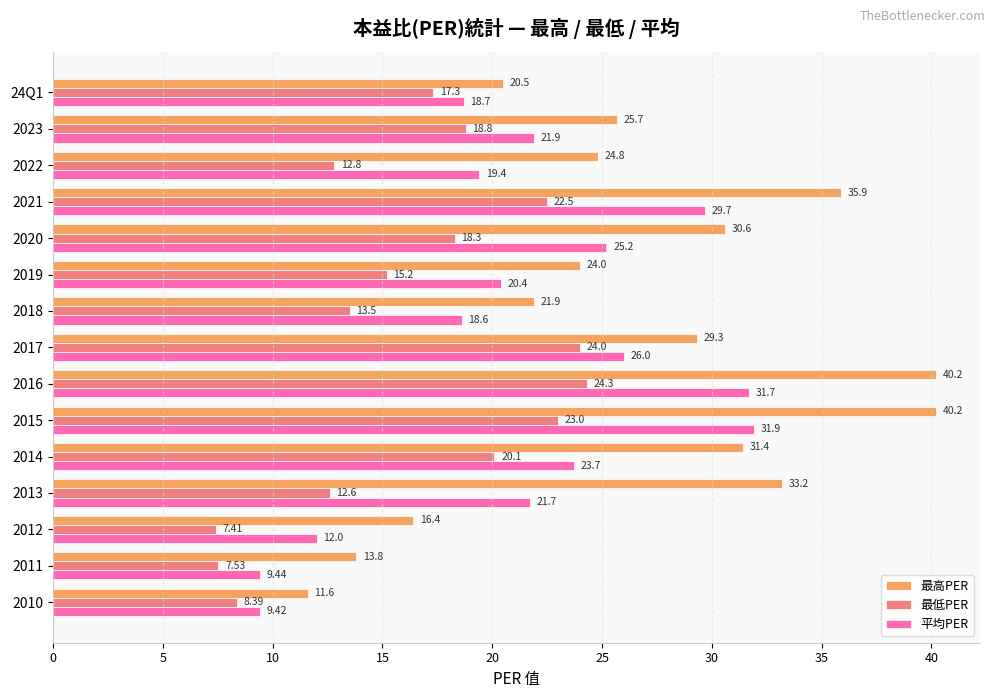

At 2021, list the series in order from smallest to largest.

最低PER, 平均PER, 最高PER